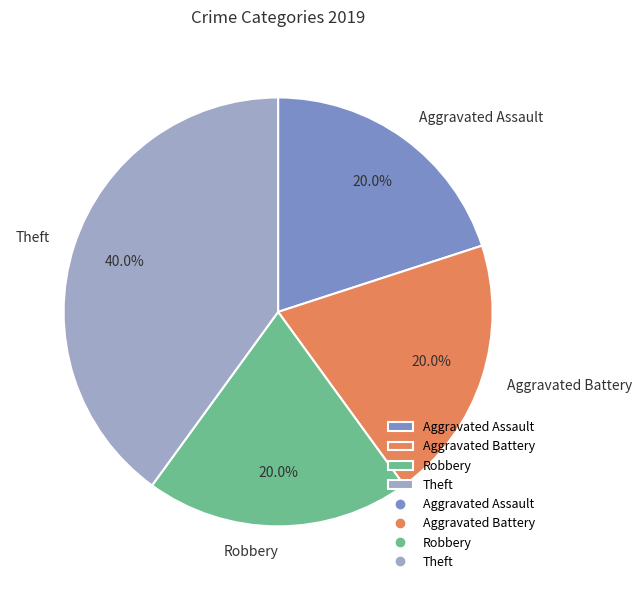

What percentage is the Robbery slice, to the nearest percent?

20%